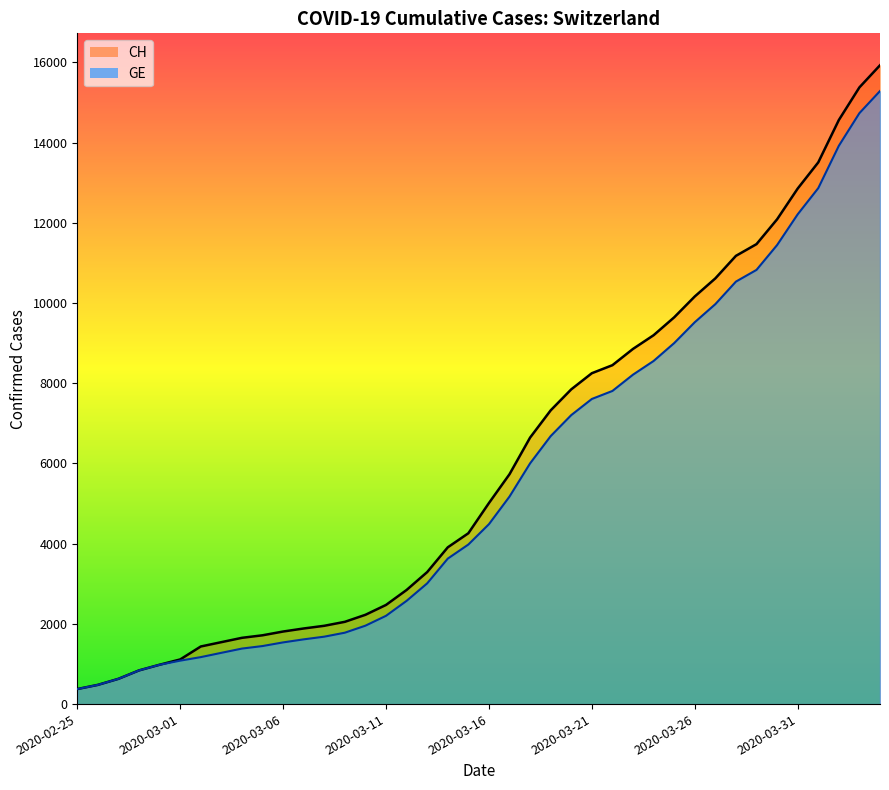

How many data points in CH are less than 5012?

20